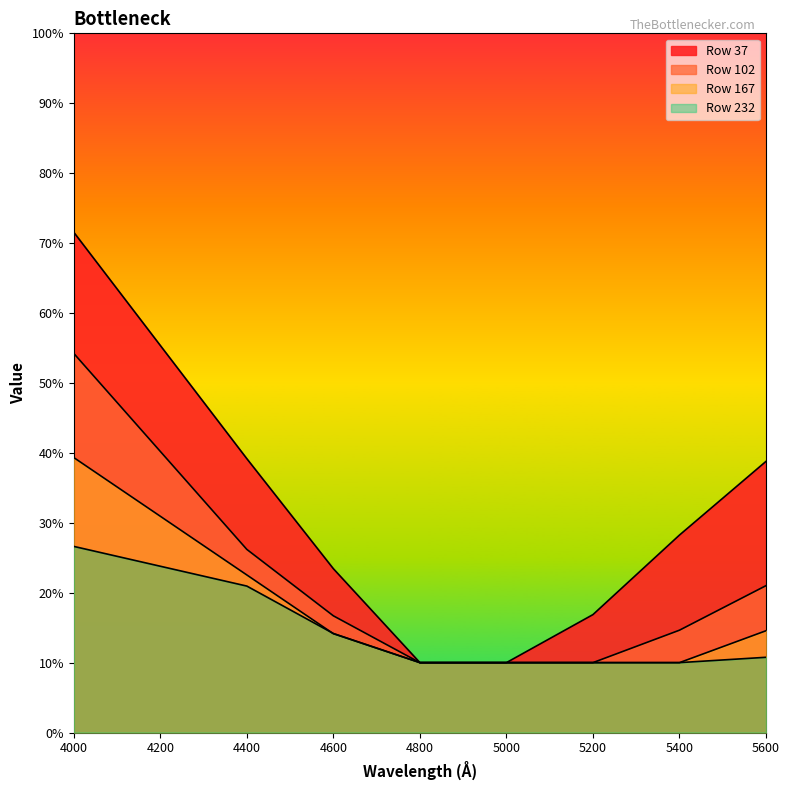

True or false: 232 and 102 cross at least once.

False